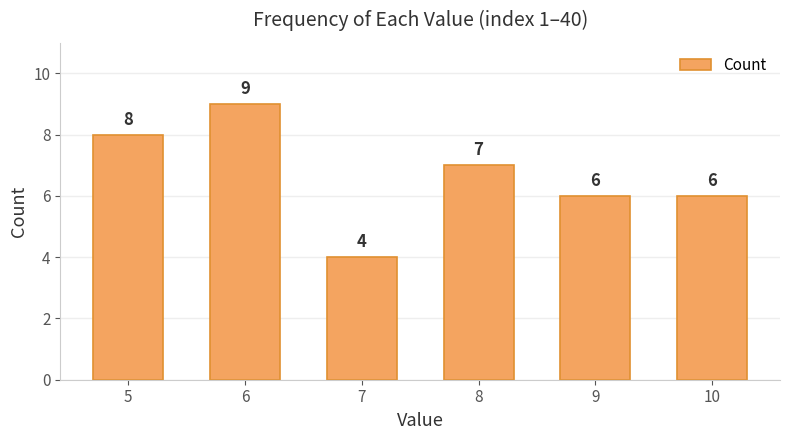

How many distinct data groups are displayed?

1